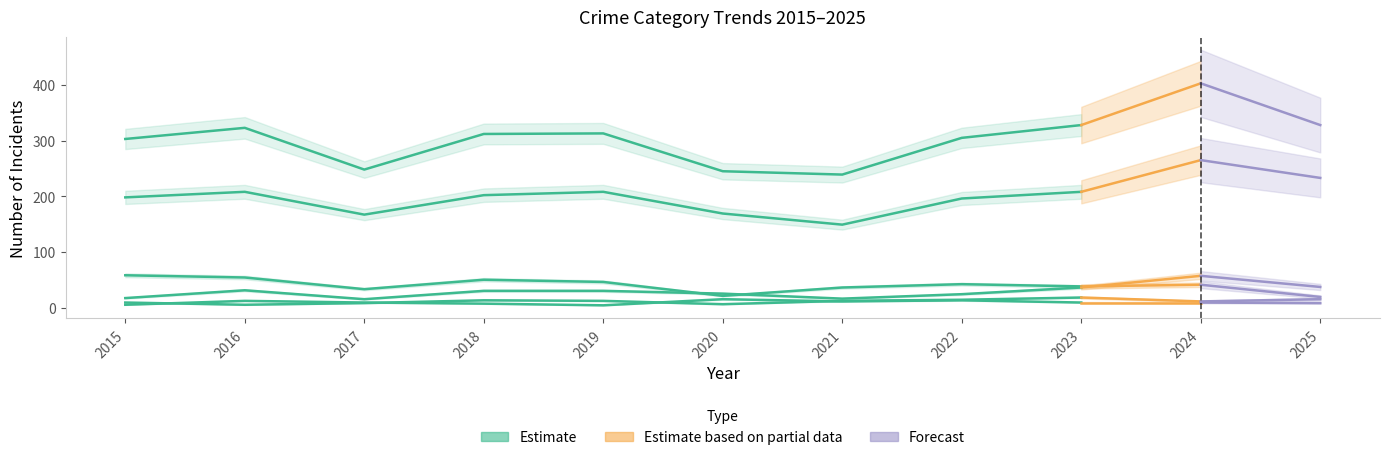

True or false: Robbery and Motor Vehicle Theft cross at least once.

False